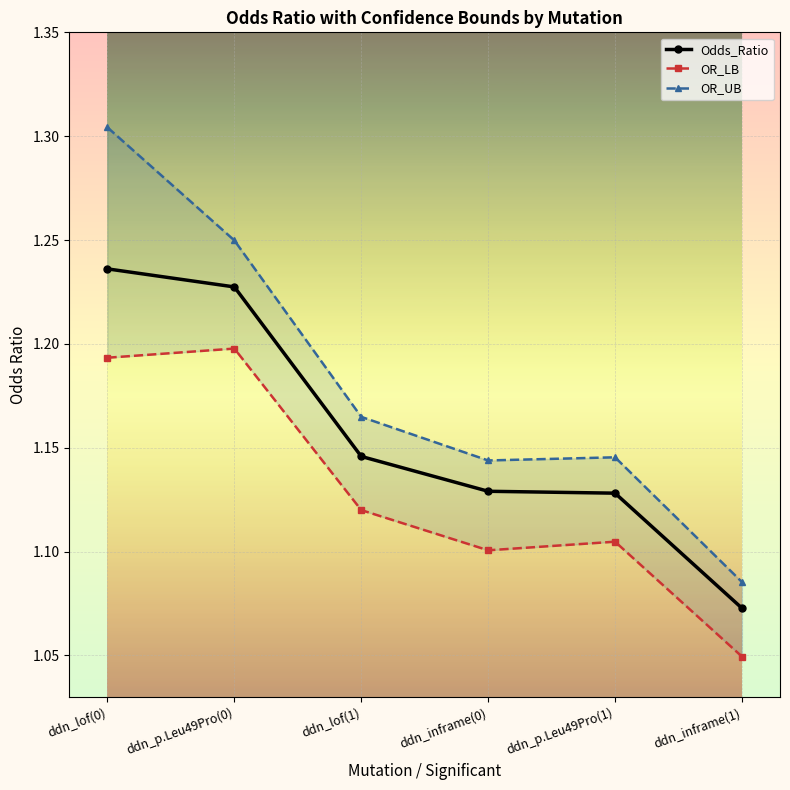

Between ddn_inframe(0) and ddn_inframe(1), which series saw the biggest shift?

OR_UB